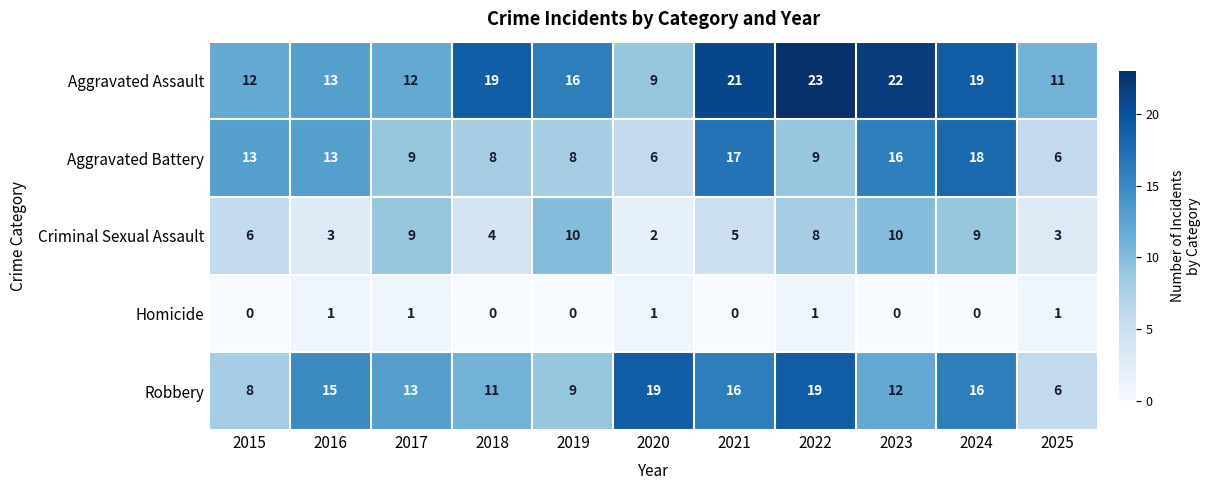

The value of Homicide at 2025 is 1. True or false?

True